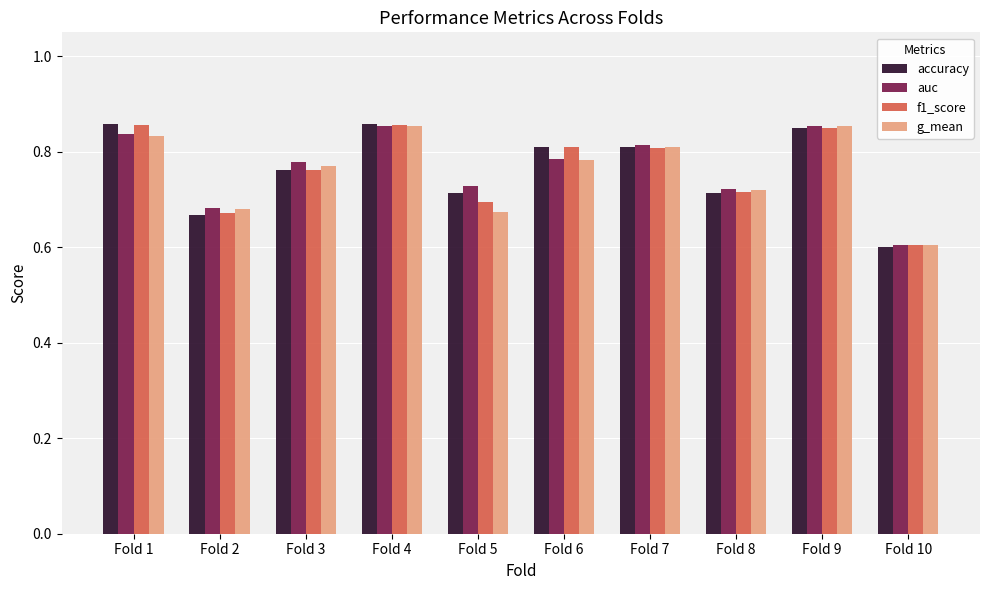

Which series changed the most between Fold 5 and Fold 6?

f1_score